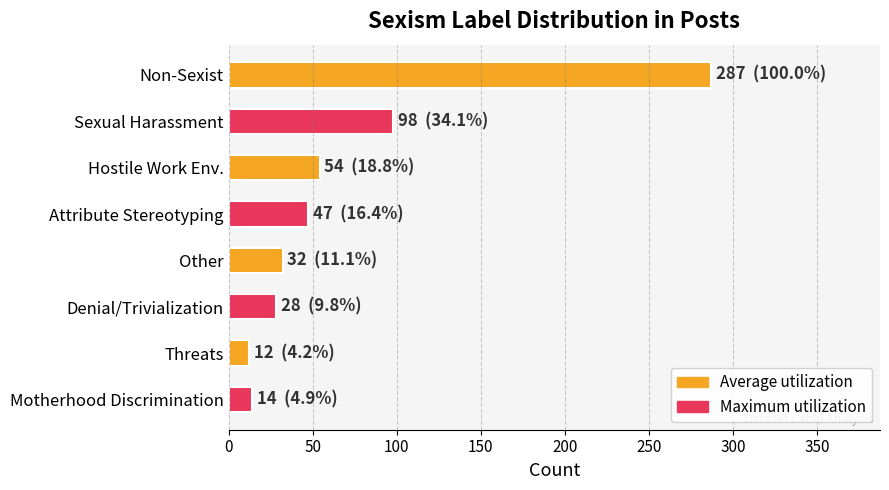

Reading top to bottom, transcribe all the data shown in this chart.

287	98	54	47	32	28	12	14